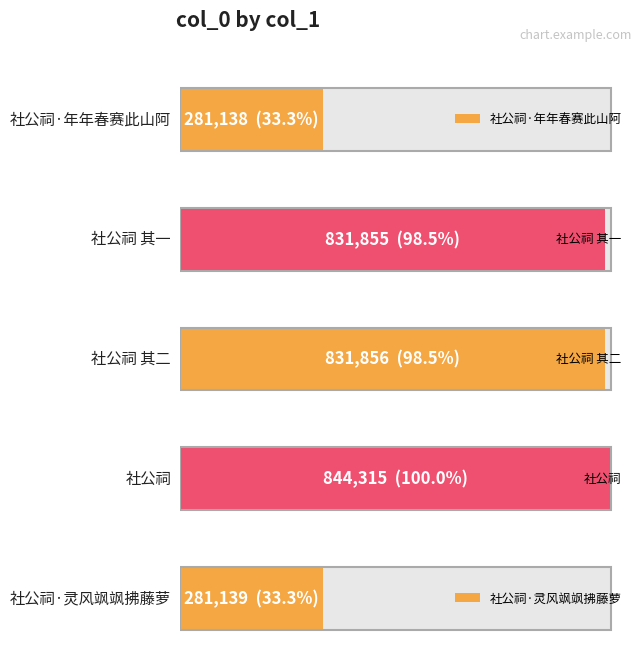

The value at 社公祠 is 844315. True or false?

True